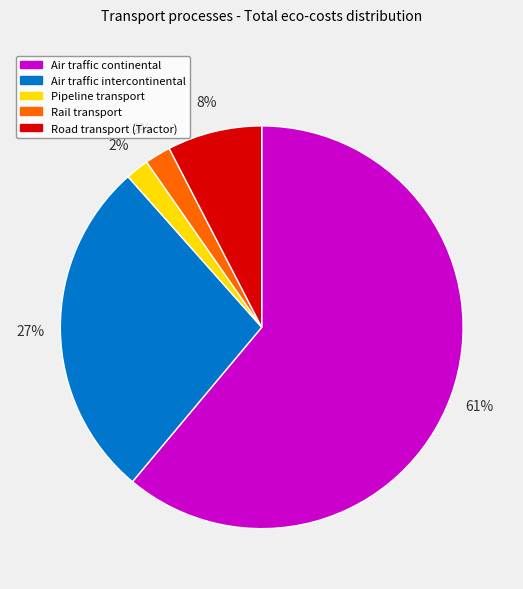

Is the sum of Pipeline transport and Air traffic intercontinental greater than half?

No